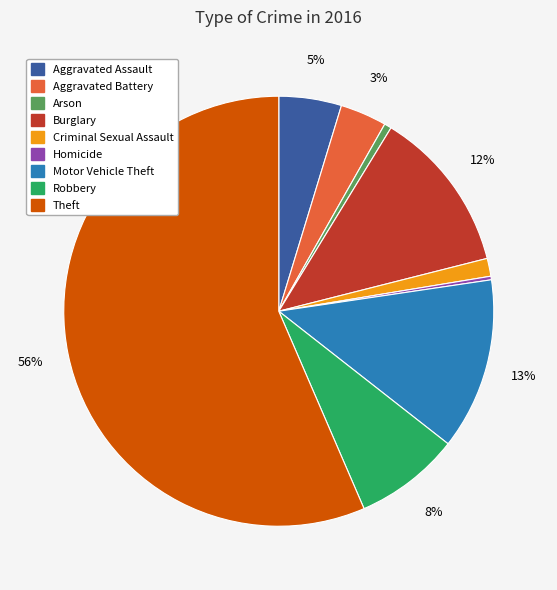

Which slice is the largest?

Theft